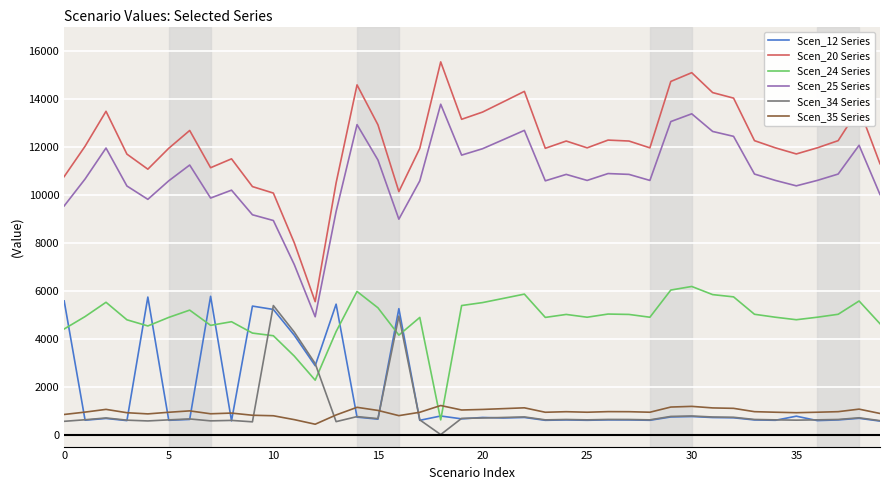

Which series has the largest total across all categories?

Scen_20 Series